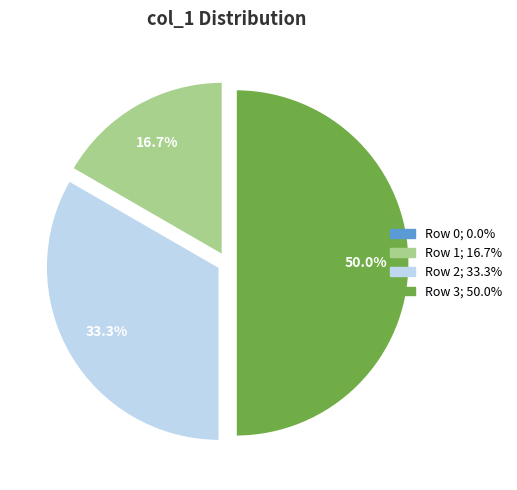

What percentage is NOT represented by Row 2?

66.7%